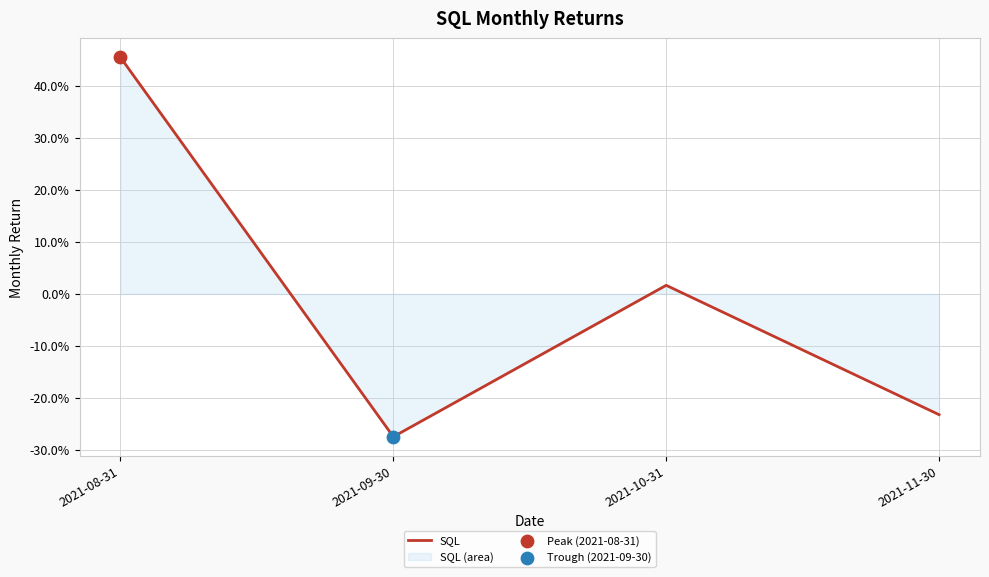

What is the change in value from 2021-08-31 to 2021-09-30?

-0.7